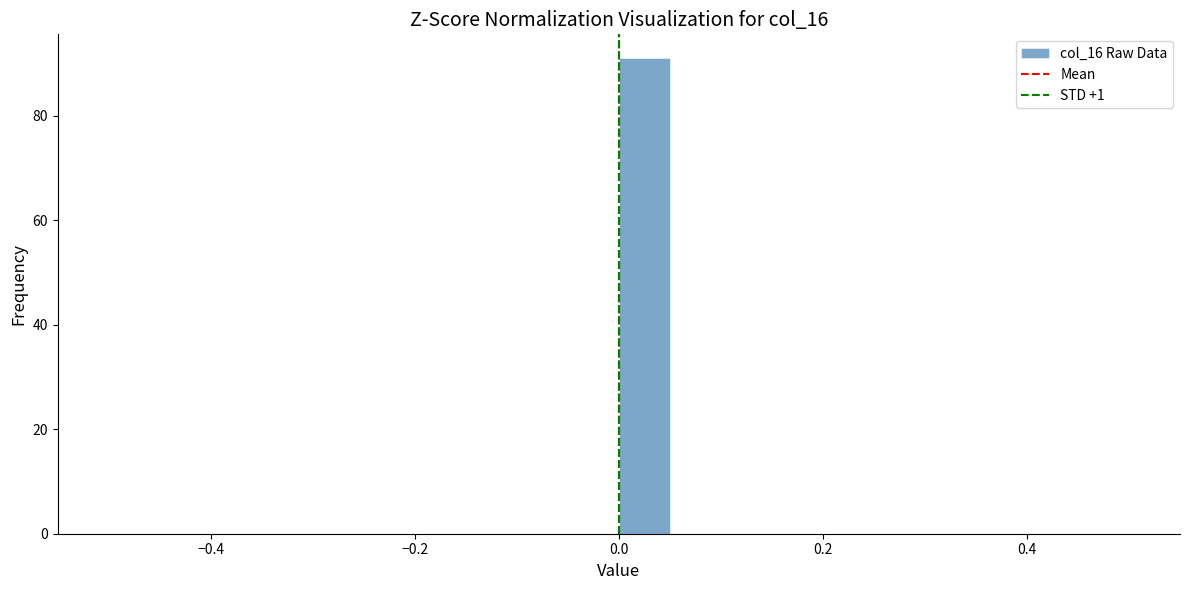

Read against the x-axis, roughly where is the centre of the tallest bar?

0.02